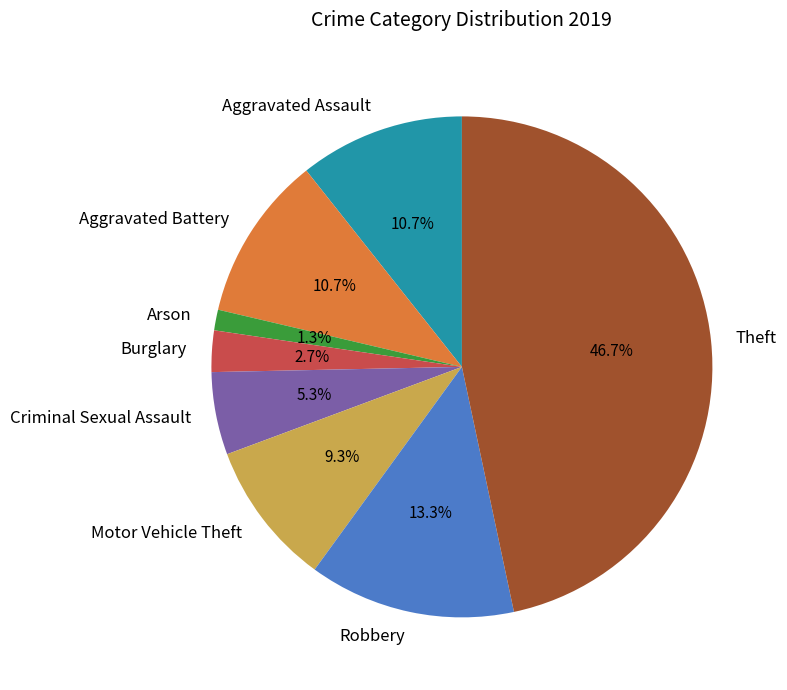

Between Aggravated Assault and Arson, which is larger?

Aggravated Assault